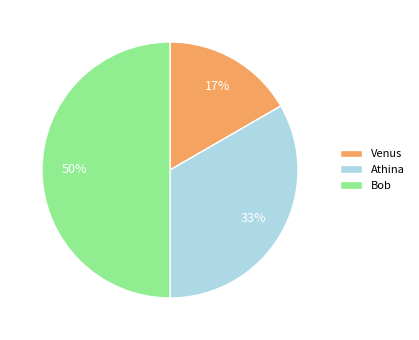

True or false: Athina accounts for 33% of the total.

True